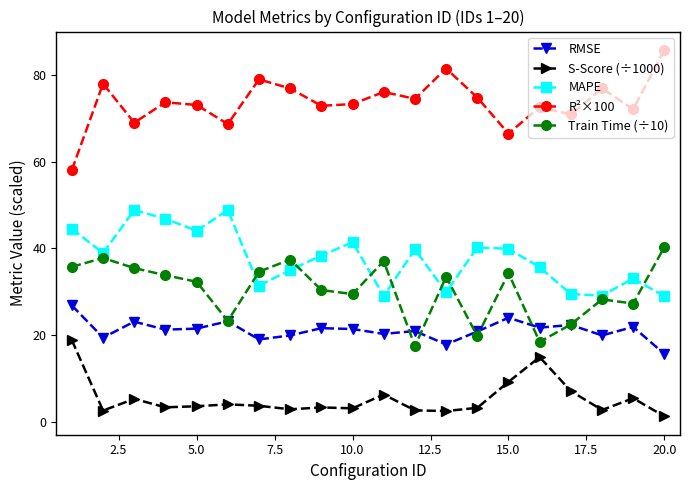

True or false: S-Score (÷1000) has more than 1 points higher than both neighbors.

True